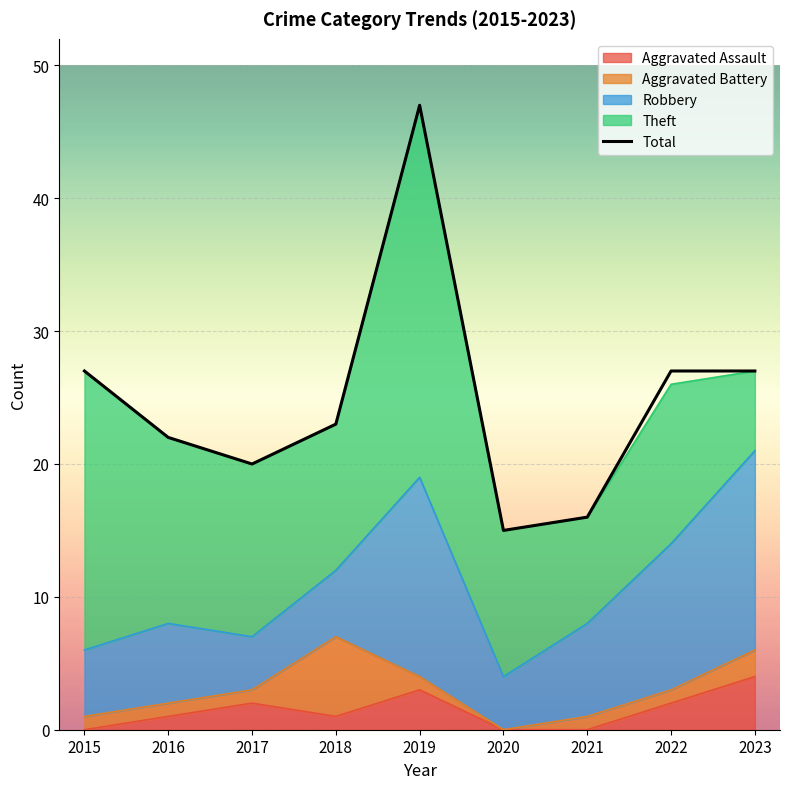

Between 2023 and 2017, which is larger?

2023